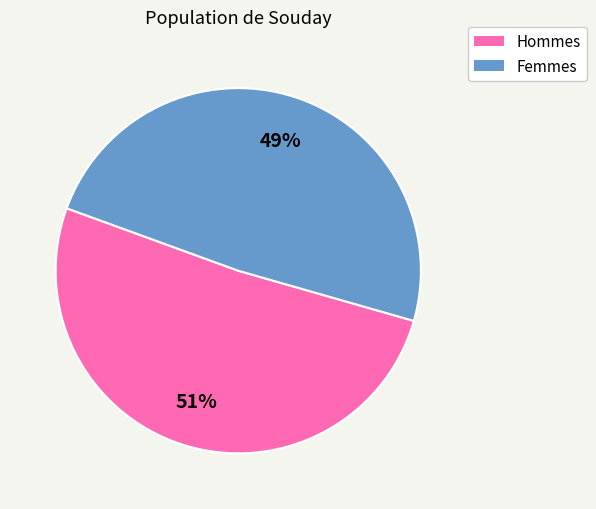

To the nearest percent, what portion does Hommes represent?

51%